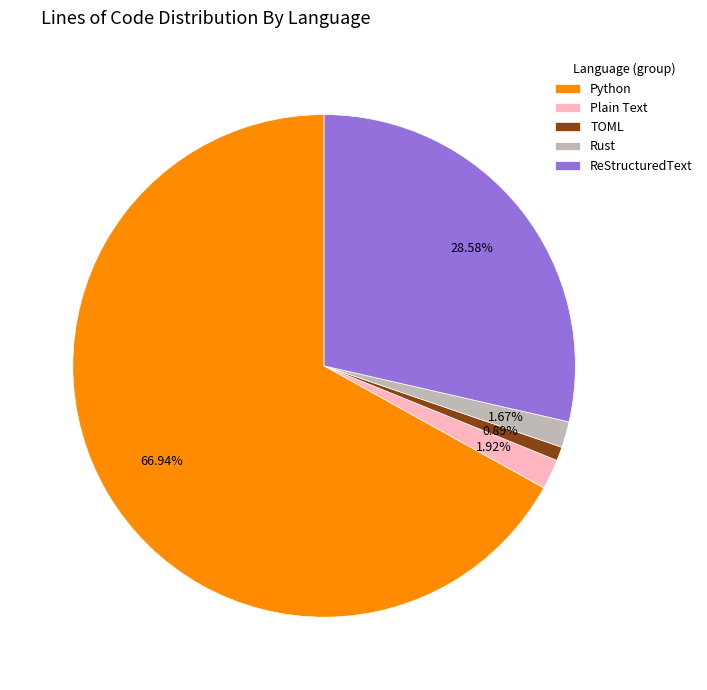

How many slices are in this pie chart?

5